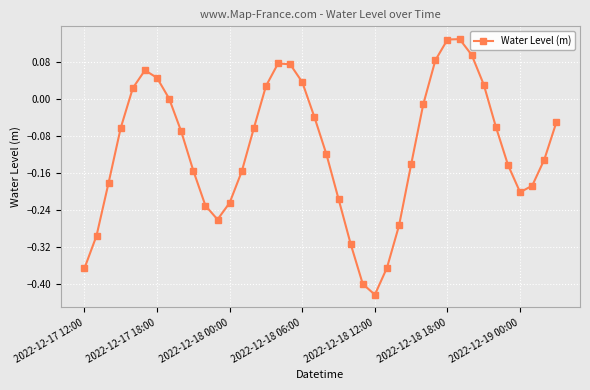

How many interior local peaks (higher than both neighbors) does the data have?

3